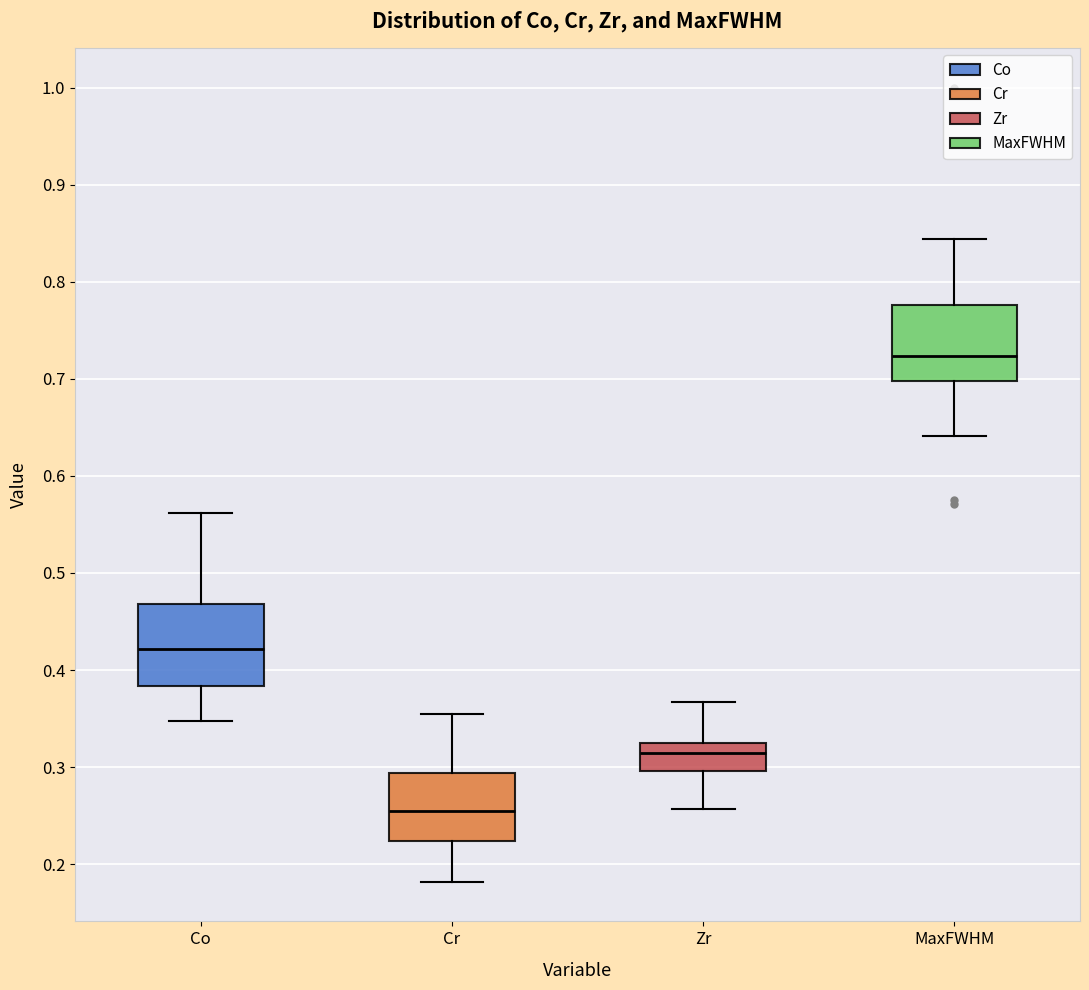

Which box's median line is the highest?

MaxFWHM